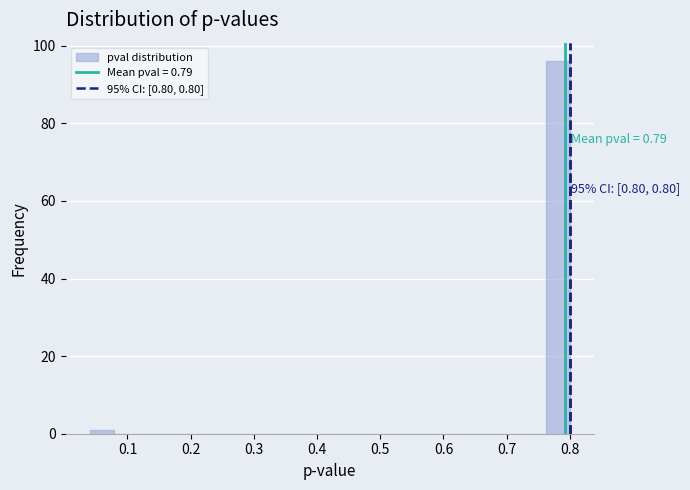

Around what value on the x-axis is the tallest bar? Give the approximate position of its centre, as read against the axis.

0.78